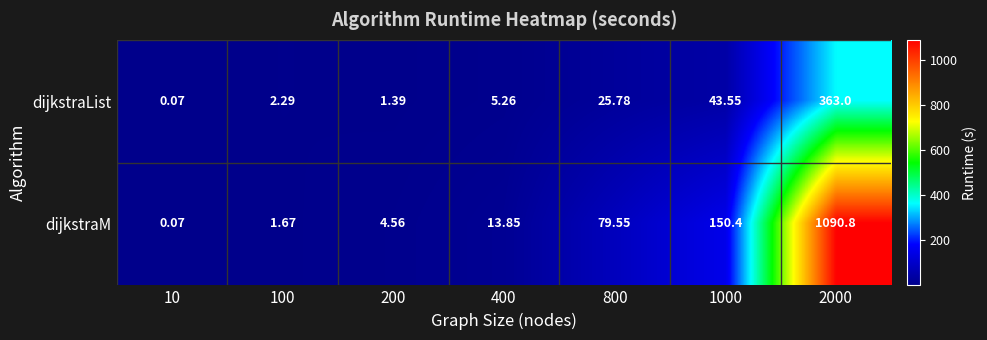

Which series has the largest range (max minus min)?

dijkstraM